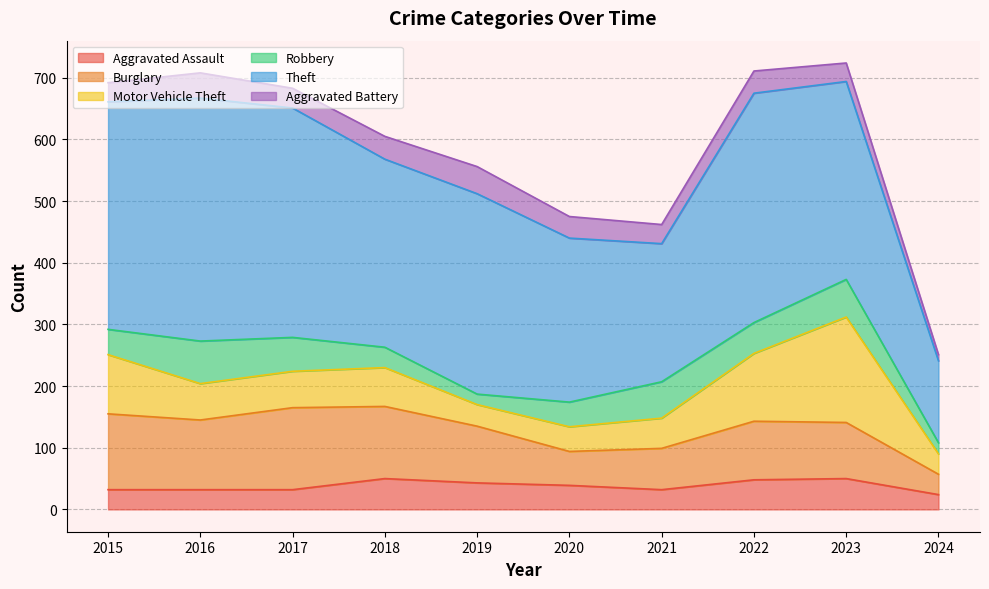

What is the highest value of the Aggravated Battery series?

44